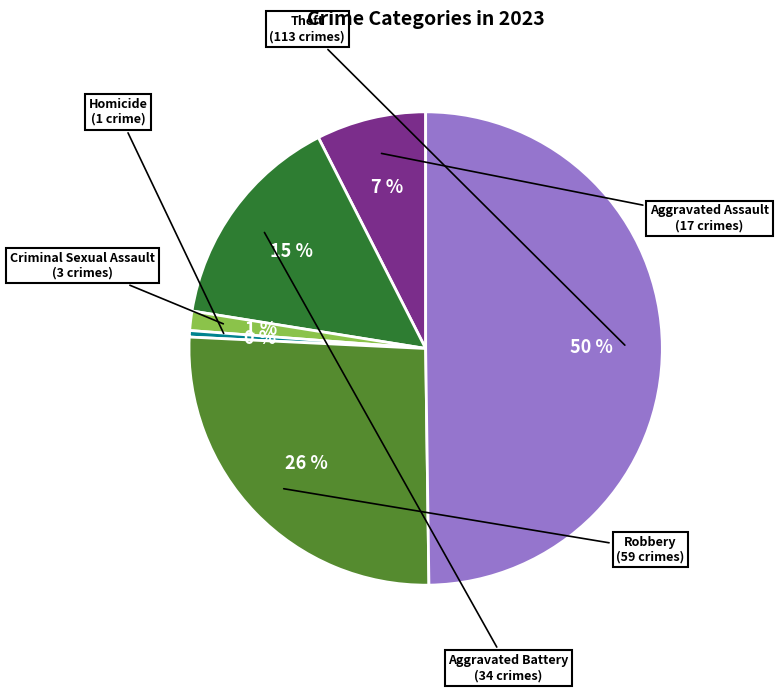

Which category has the smallest portion of the pie?

Homicide